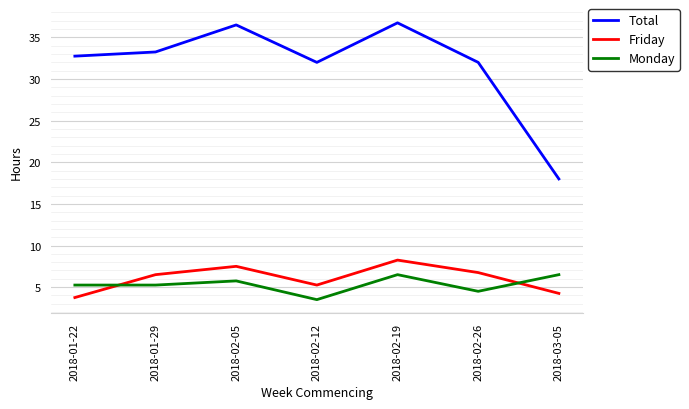

Which series has the largest total across all categories?

Total